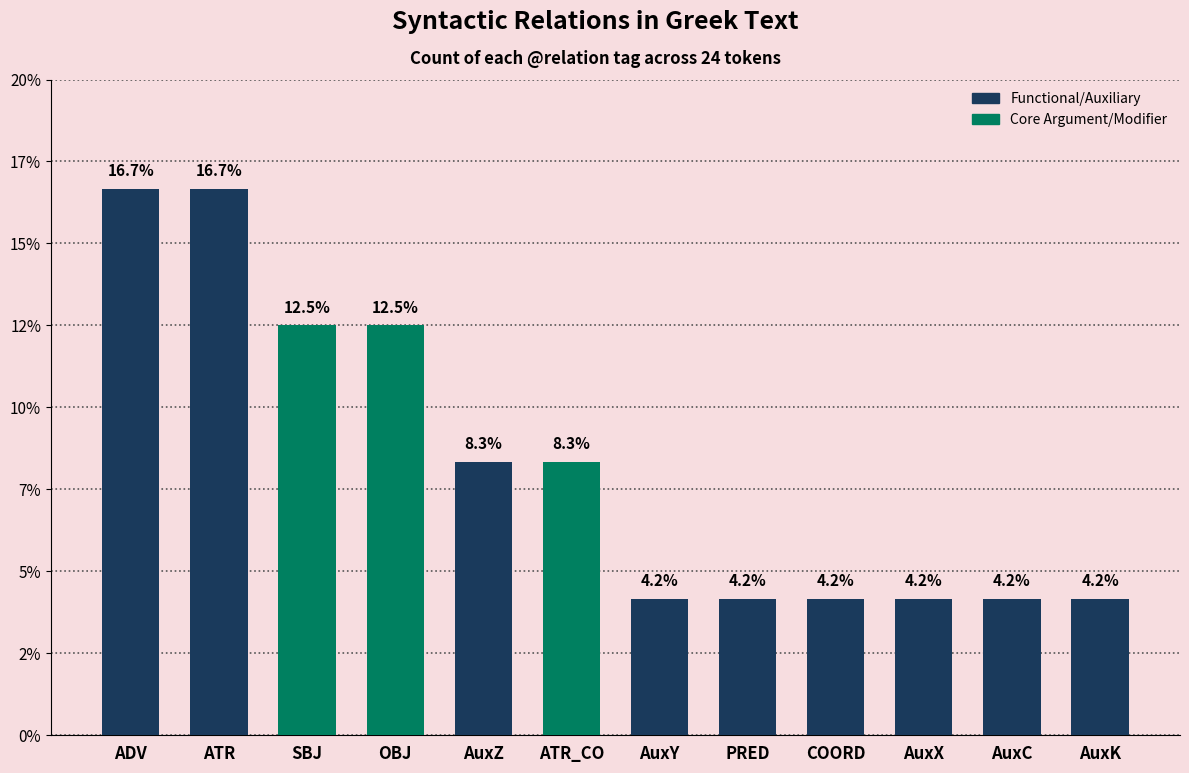

Does the chart contain any negative values?

No